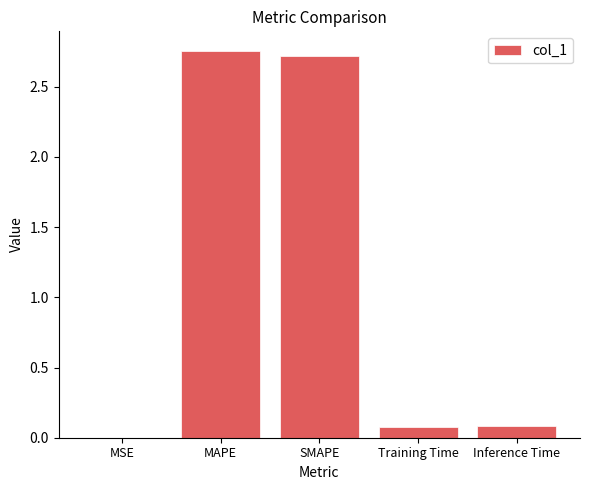

True or false: the data shows 0.1 at Inference Time.

True